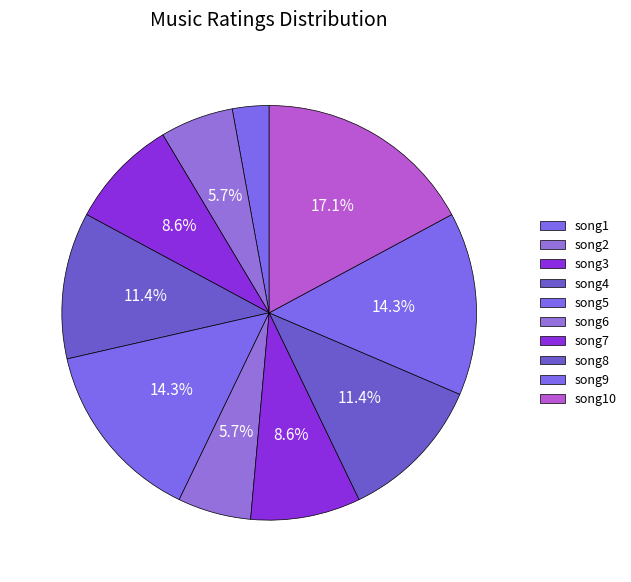

What is the smallest slice in the pie chart?

song1